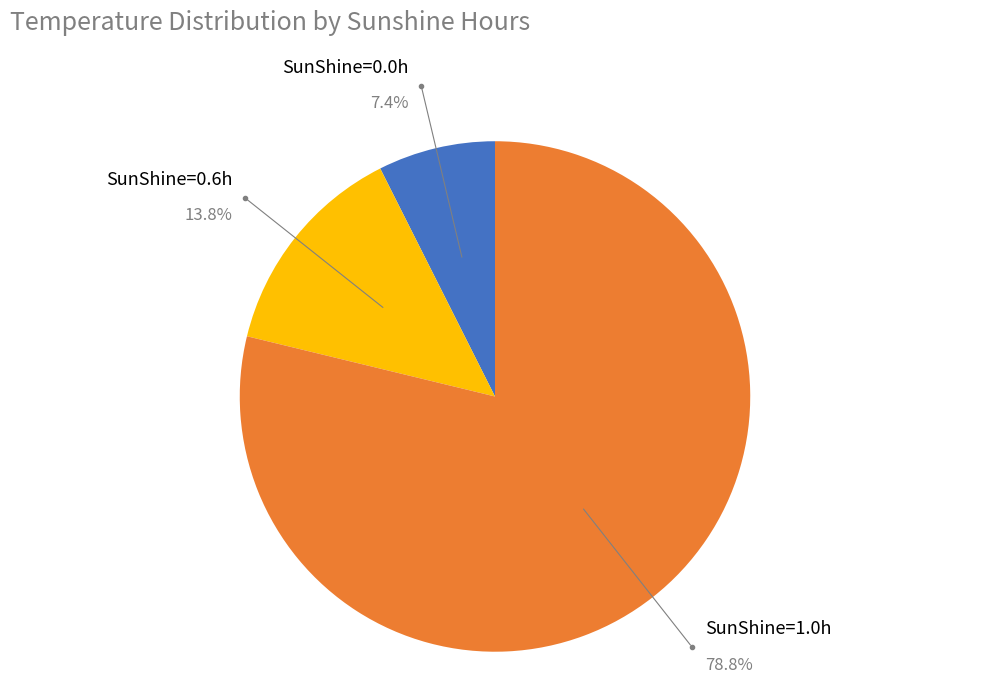

Is there any slice that represents more than half of the pie?

Yes